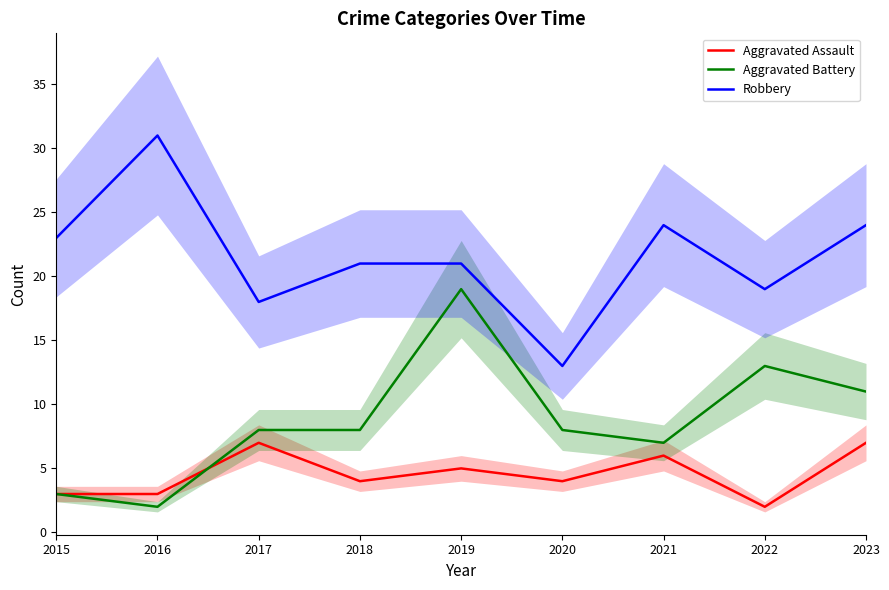

Is the value of Robbery at 2015 greater than the value of Aggravated Battery at 2023?

Yes